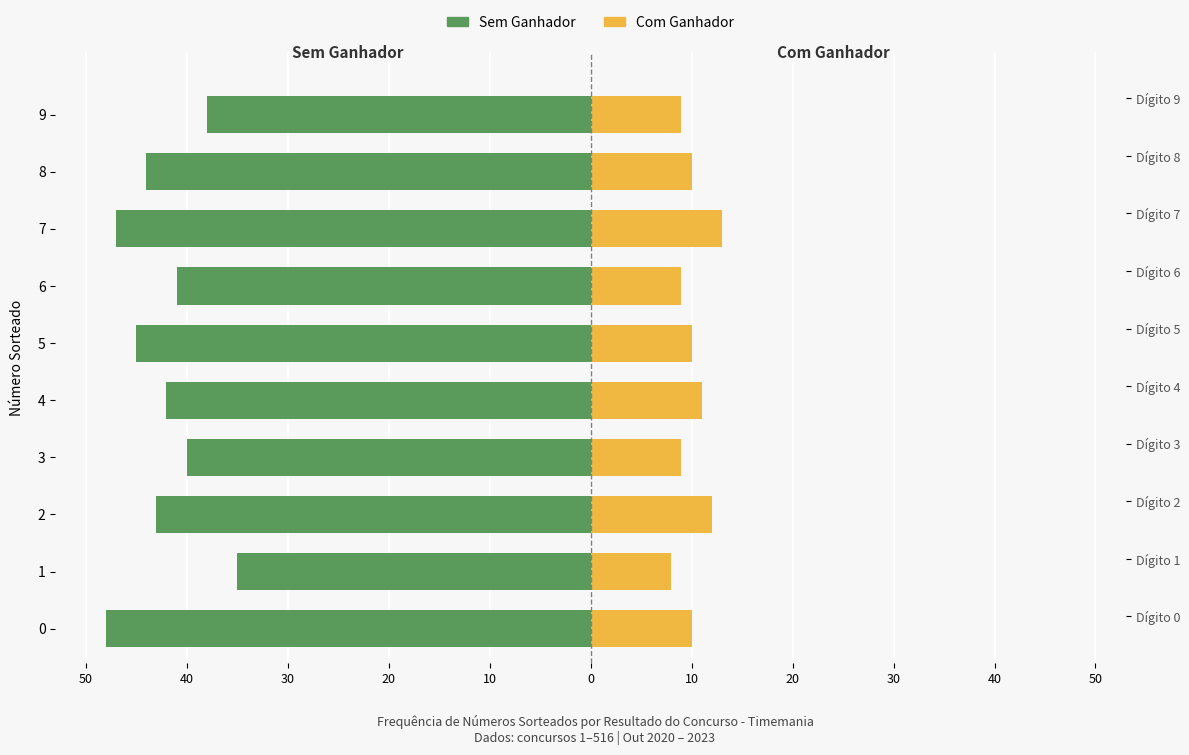

Read the Sem Ganhador value at 6, to the nearest 5.

-40